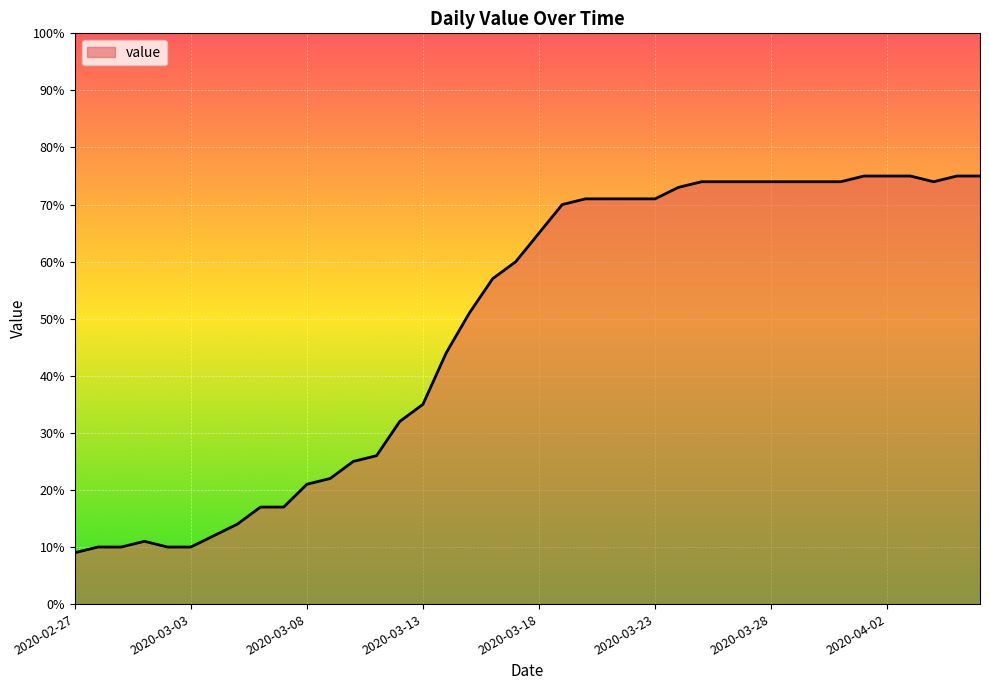

What is the maximum value shown in the chart?

75